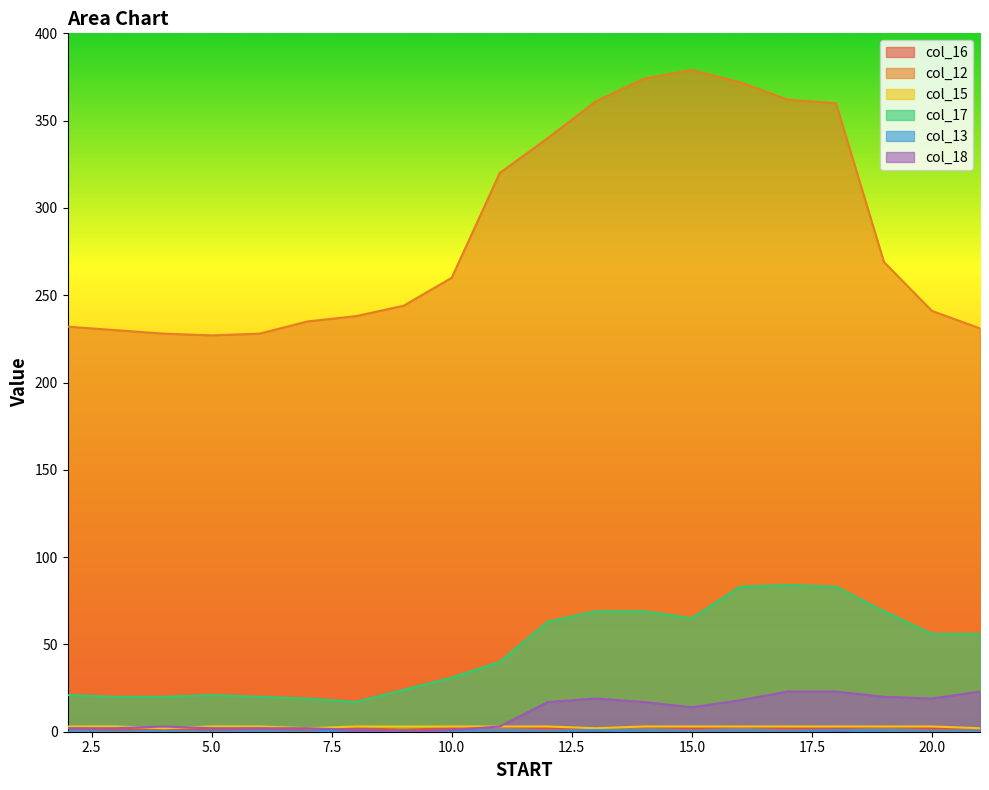

What is the value of the col_15 point at the 1st from the left?

3